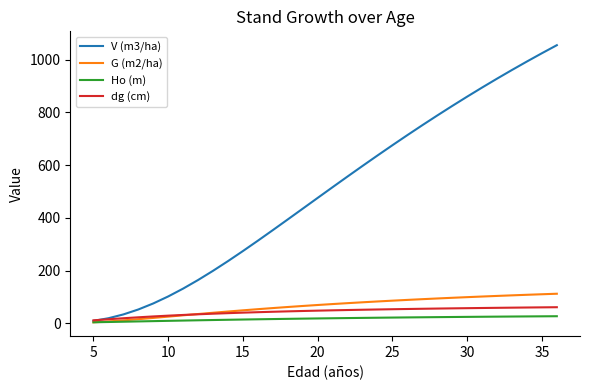

Rank the series by their maximum value, from lowest to highest.

Ho (m), dg (cm), G (m2/ha), V (m3/ha)